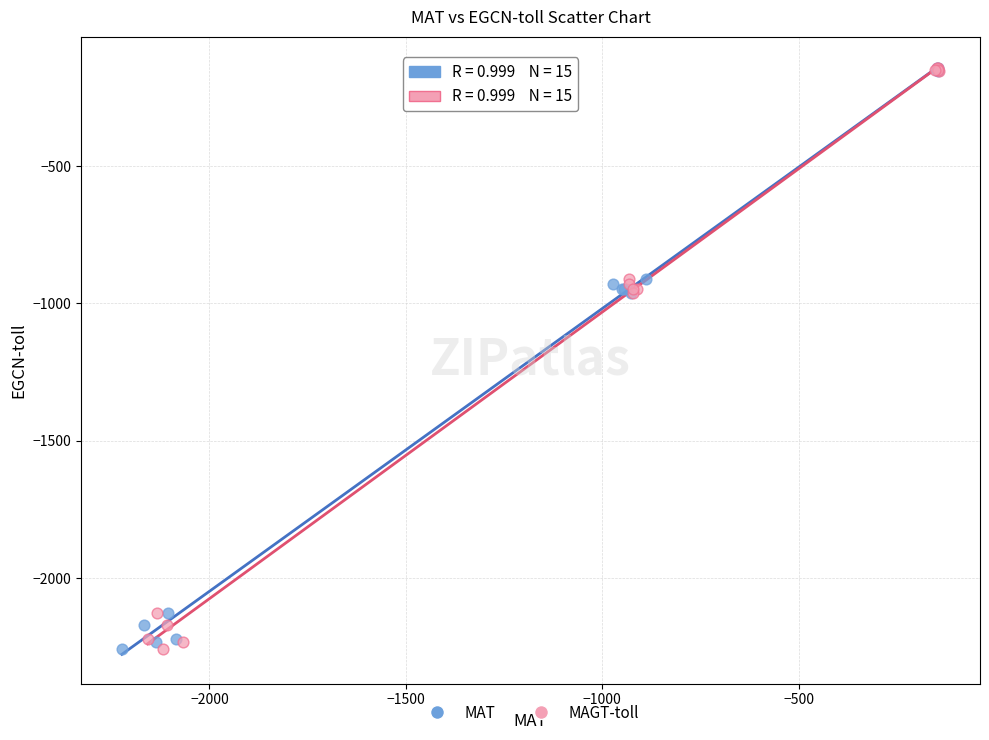

What are all the series names shown in the legend?

MAT, MAGT-toll